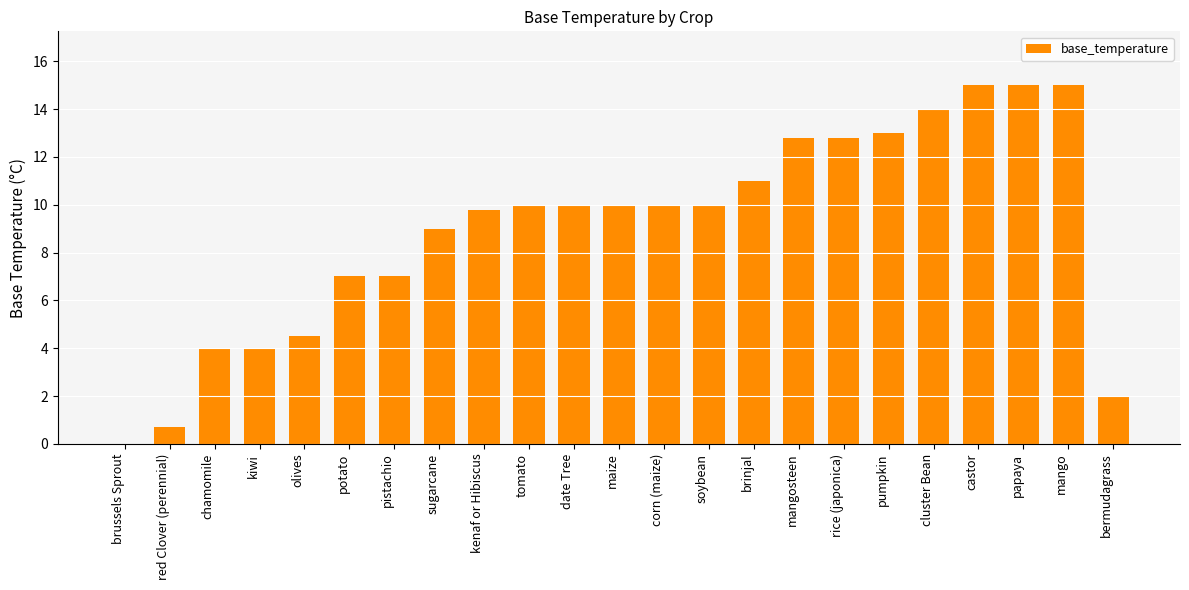

What is the ratio of the value at corn (maize) to the value at kenaf or Hibiscus?

1.0